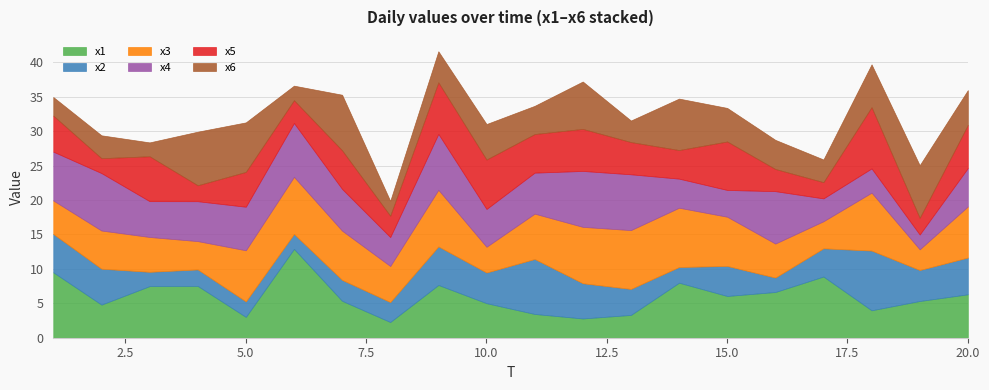

At which label does x5 reach its minimum?

2